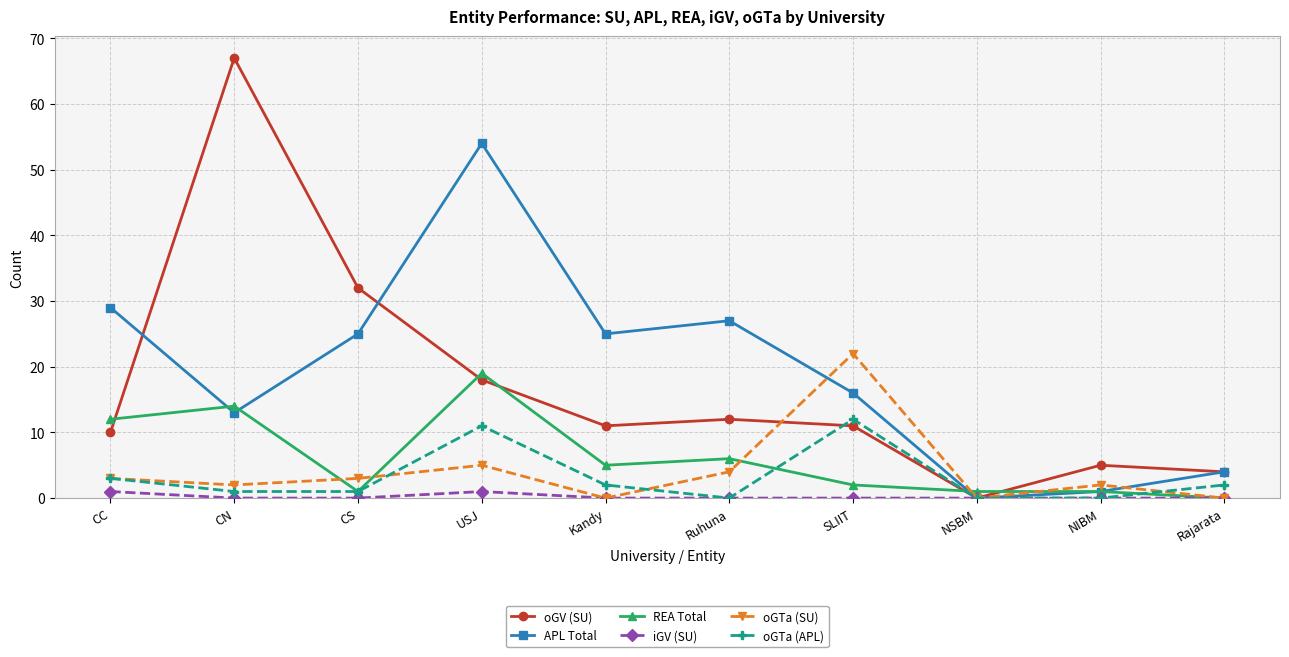

Count the number of data series in this chart.

6